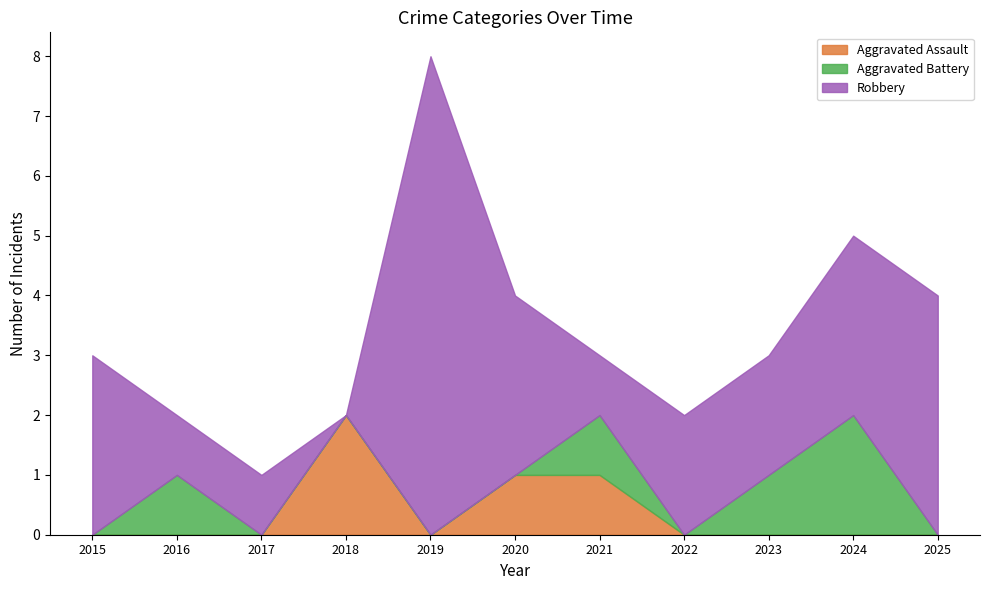

Rank the categories by Aggravated Battery value from highest to lowest.

2024, 2016, 2021, 2023, 2015, 2017, 2018, 2019, 2020, 2022, 2025